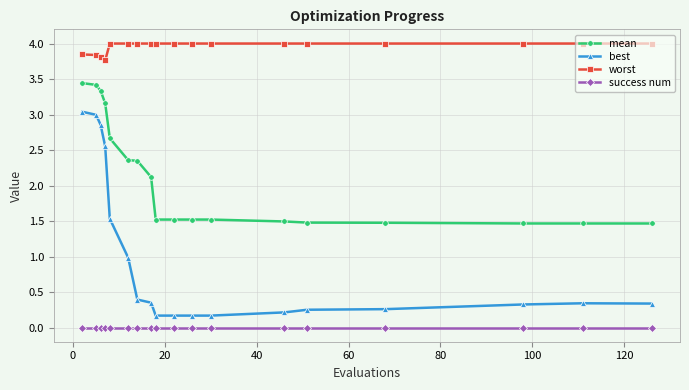

Rank the series by their maximum value, from lowest to highest.

success num, best, mean, worst